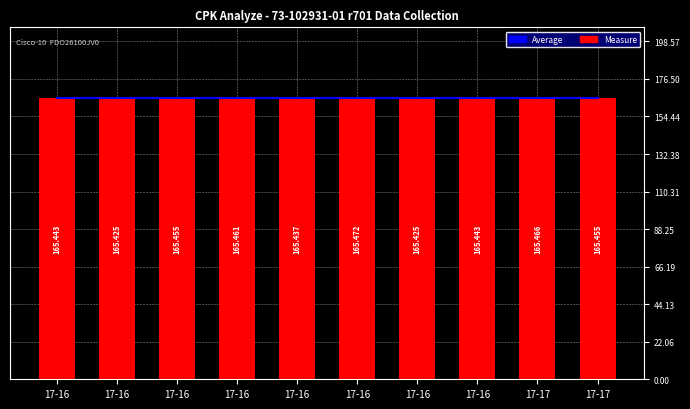

Count the Measure values in the range 165 to 166.

10